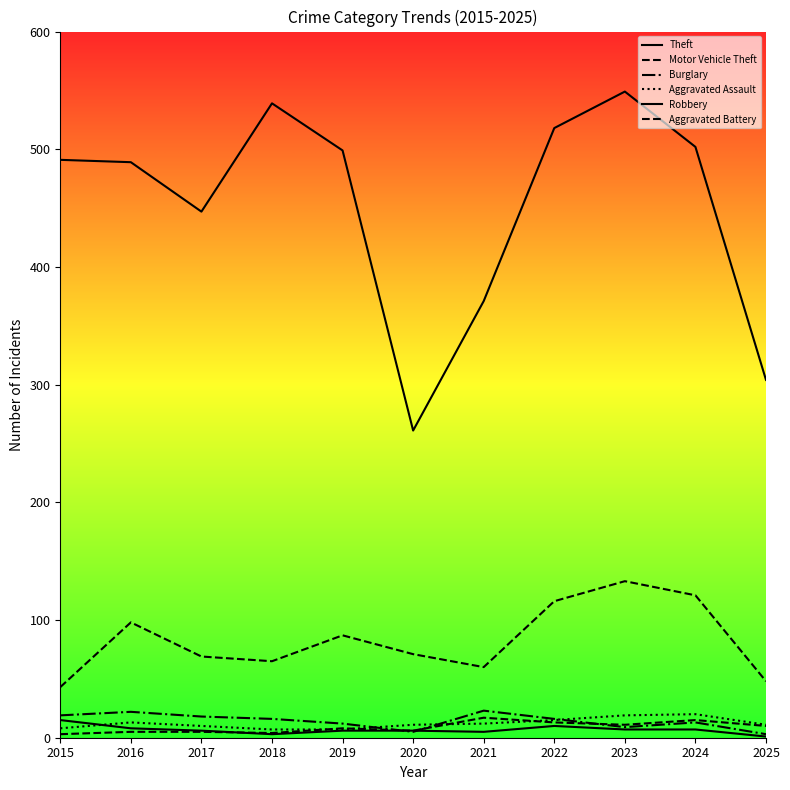

What is the difference between the maximum and minimum values in the Robbery series?

14